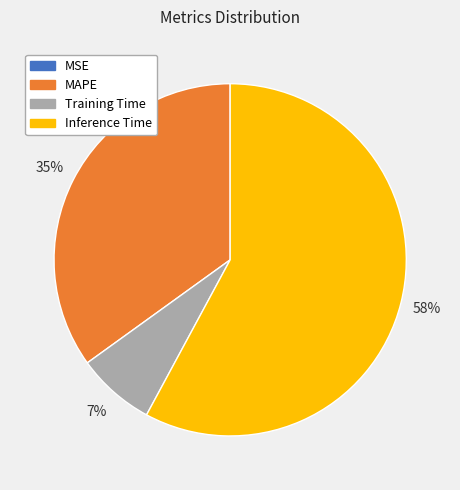

Is it true that MAPE is 21% of the pie?

False